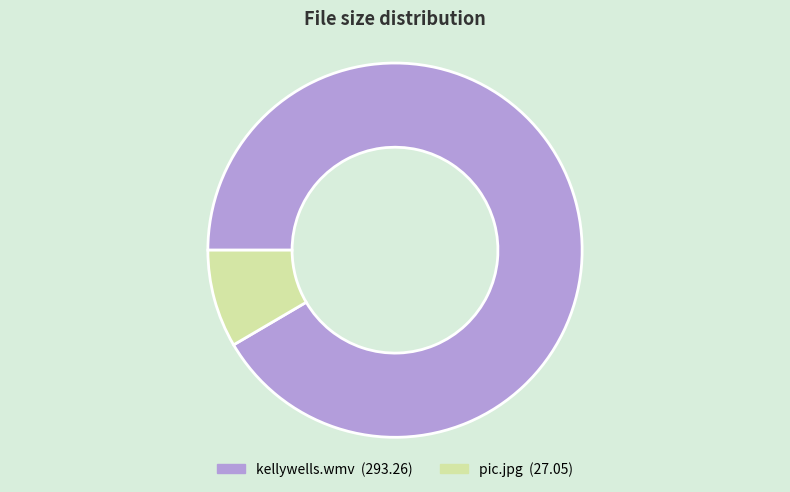

Which slice is the largest?

kellywells.wmv